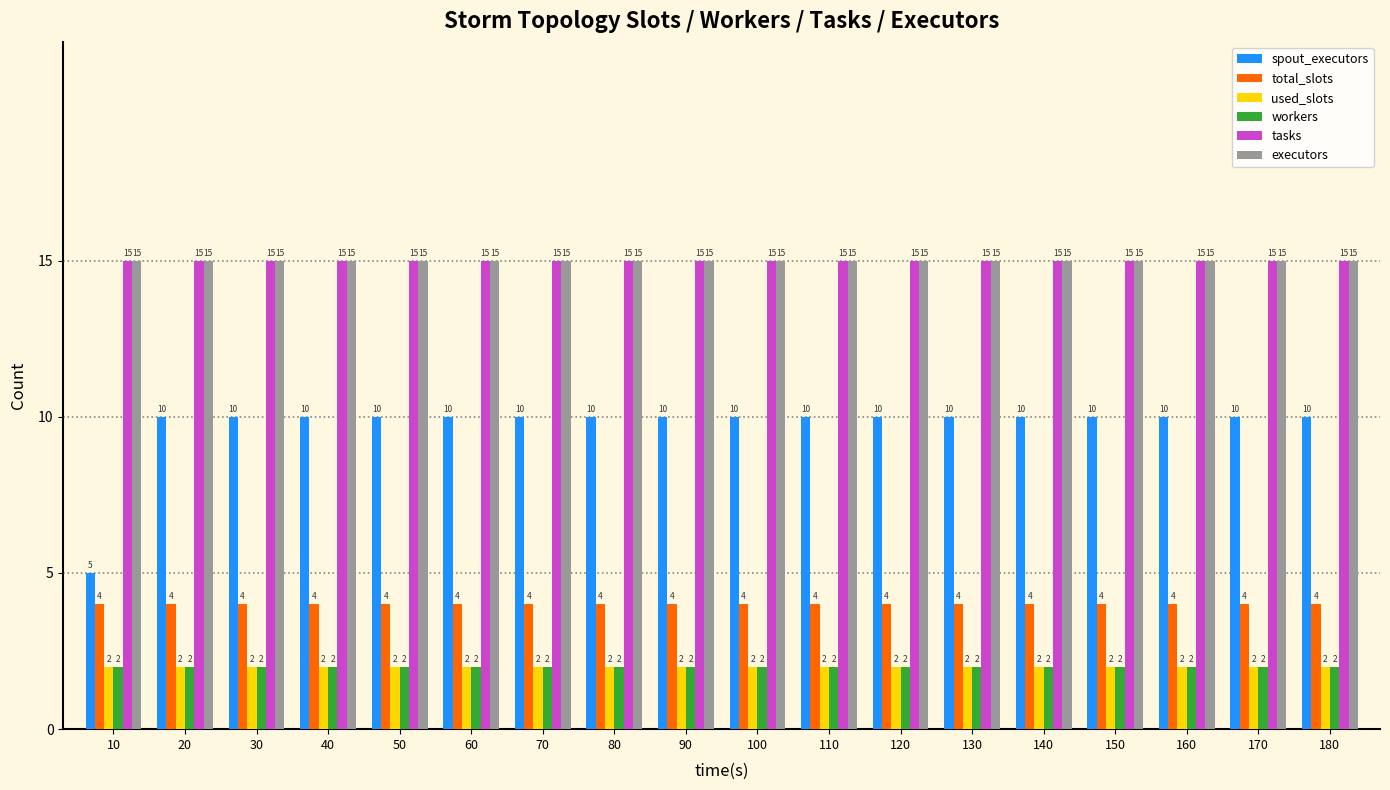

Reading left to right, transcribe all the data shown in this chart.

spout_executors: 5	10	10	10	10	10	10	10	10	10	10	10	10	10	10	10	10	10
total_slots: 4	4	4	4	4	4	4	4	4	4	4	4	4	4	4	4	4	4
used_slots: 2	2	2	2	2	2	2	2	2	2	2	2	2	2	2	2	2	2
workers: 2	2	2	2	2	2	2	2	2	2	2	2	2	2	2	2	2	2
tasks: 15	15	15	15	15	15	15	15	15	15	15	15	15	15	15	15	15	15
executors: 15	15	15	15	15	15	15	15	15	15	15	15	15	15	15	15	15	15